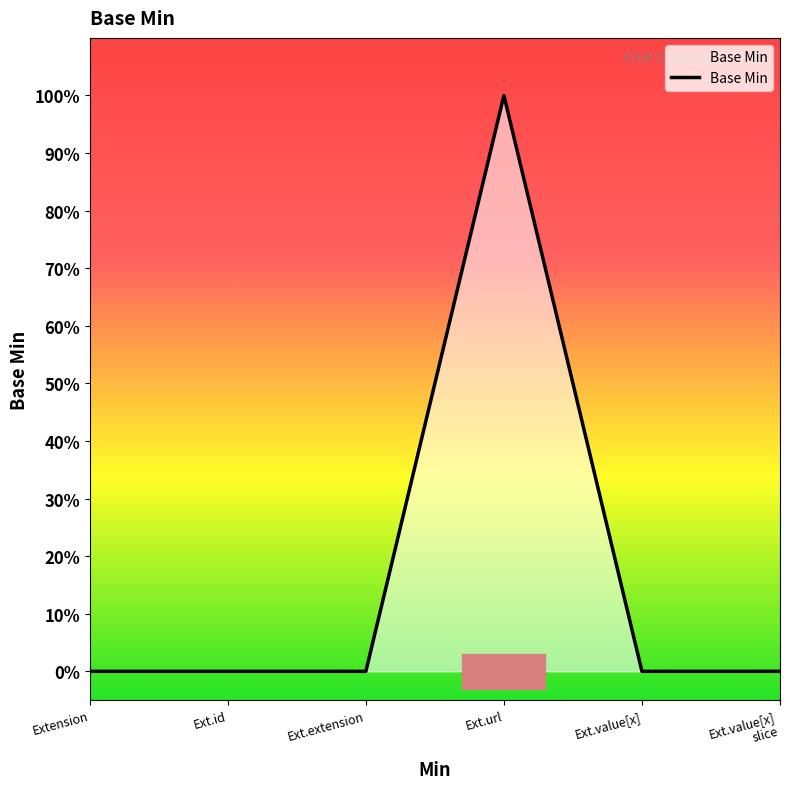

Reading left to right, transcribe all the data shown in this chart.

0	0	0	1	0	0